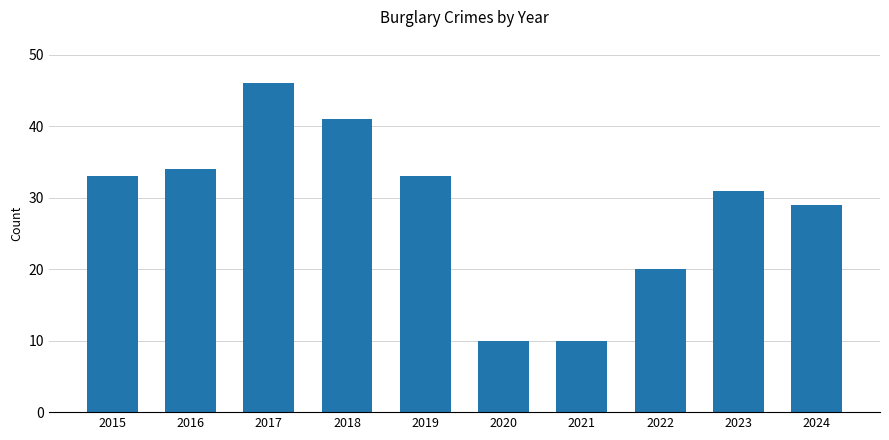

Count the number of data series in this chart.

1